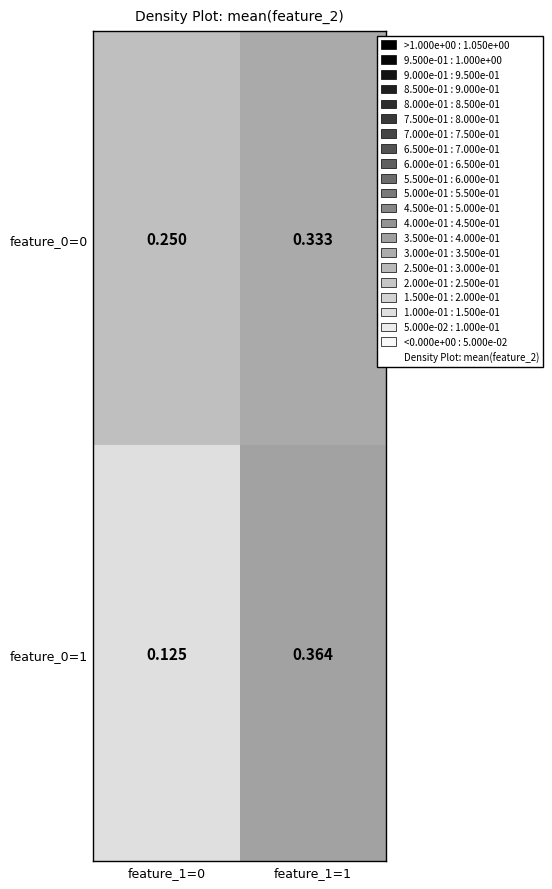

What is the maximum value shown in the chart?

0.4